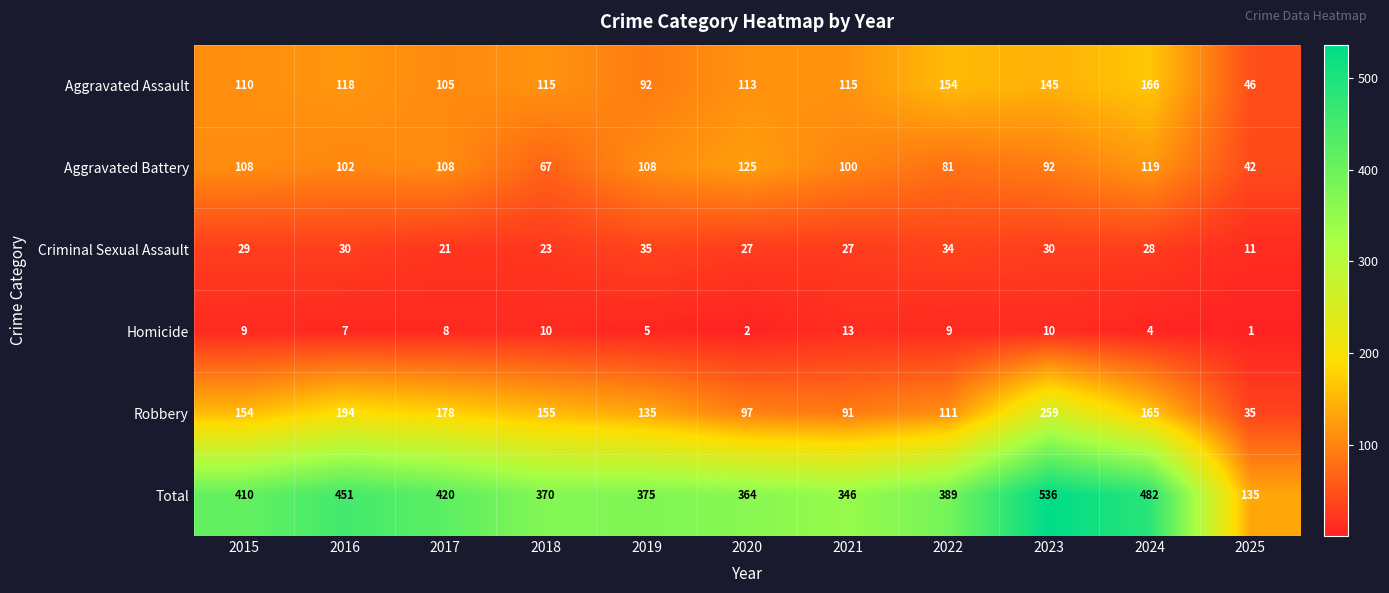

True or false: Criminal Sexual Assault has a value of 18 at 2025.

False